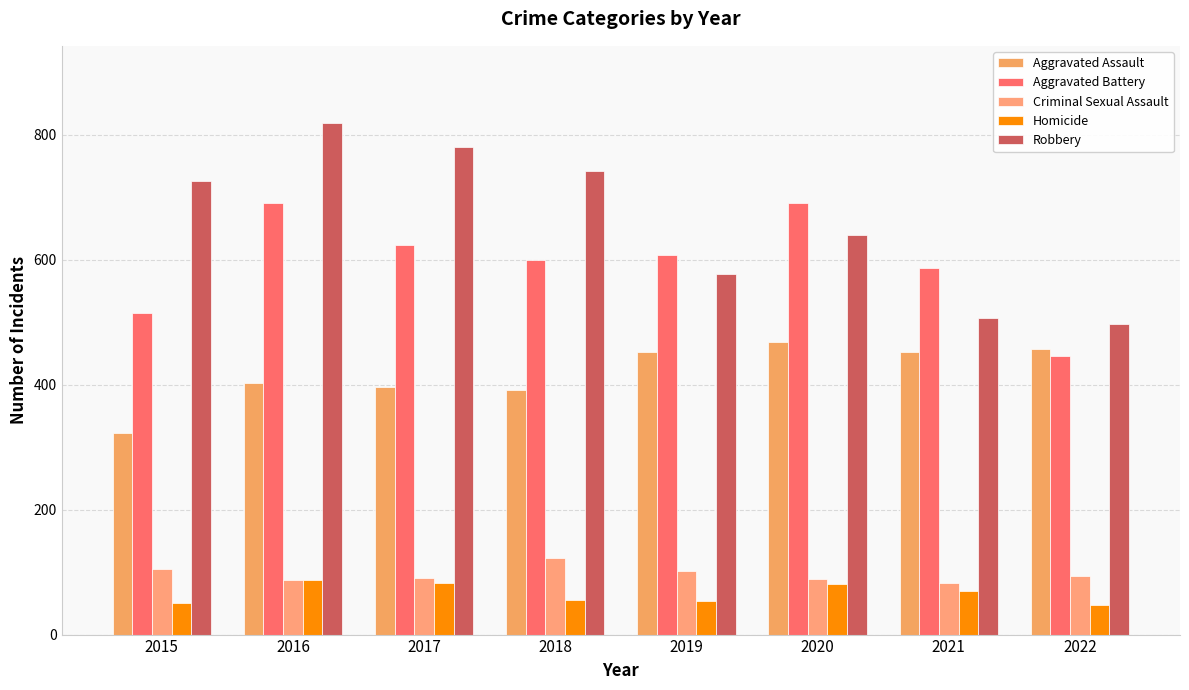

How many distinct data groups are displayed?

5